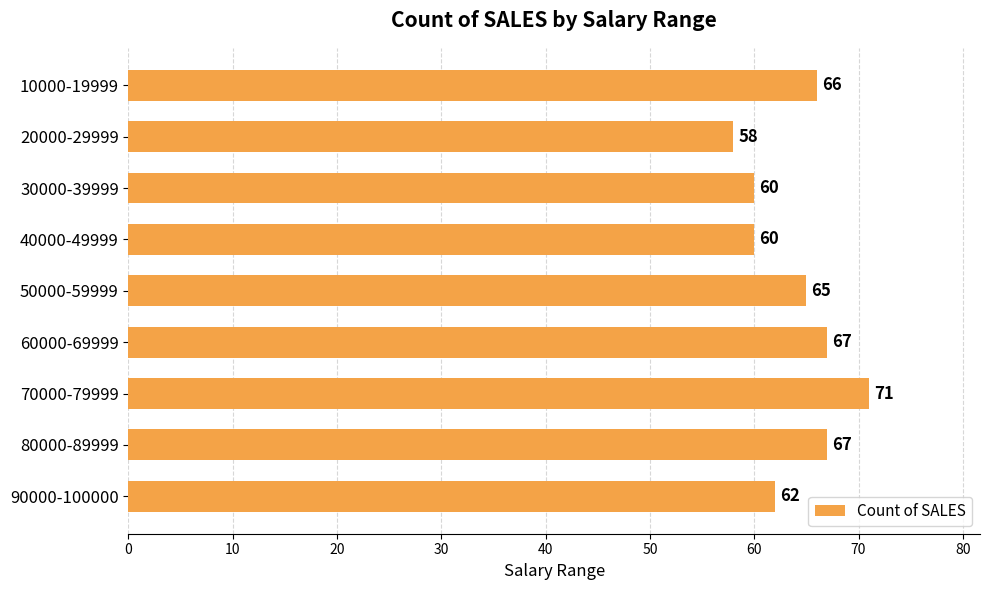

True or false: the data shows 60 at 30000-39999.

True